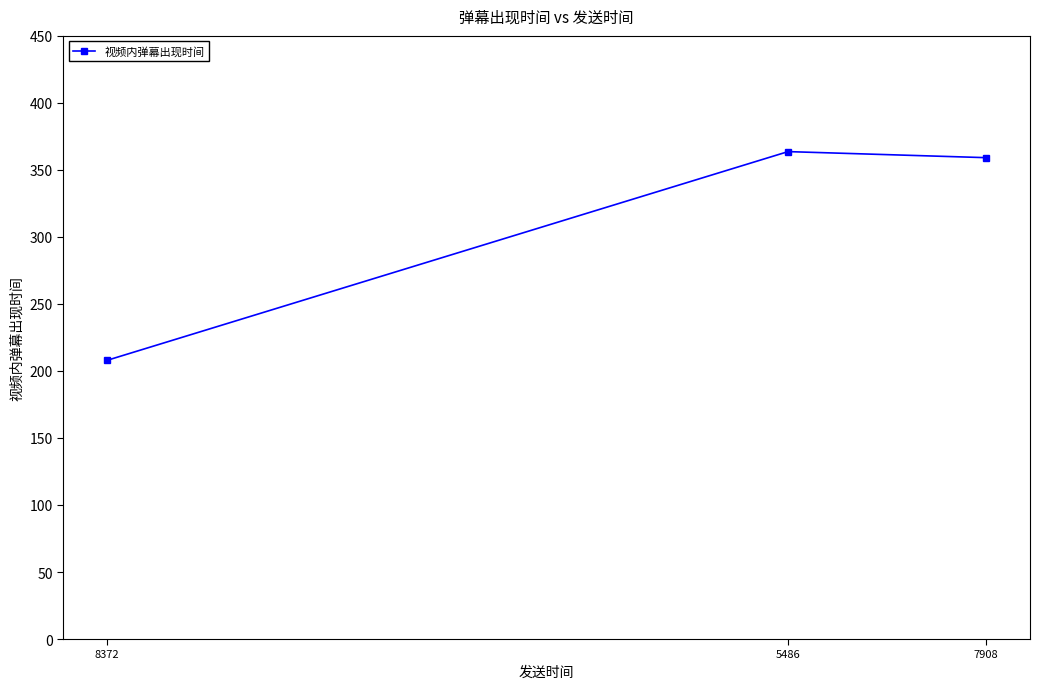

The value at 7908 is 550.4. True or false?

False